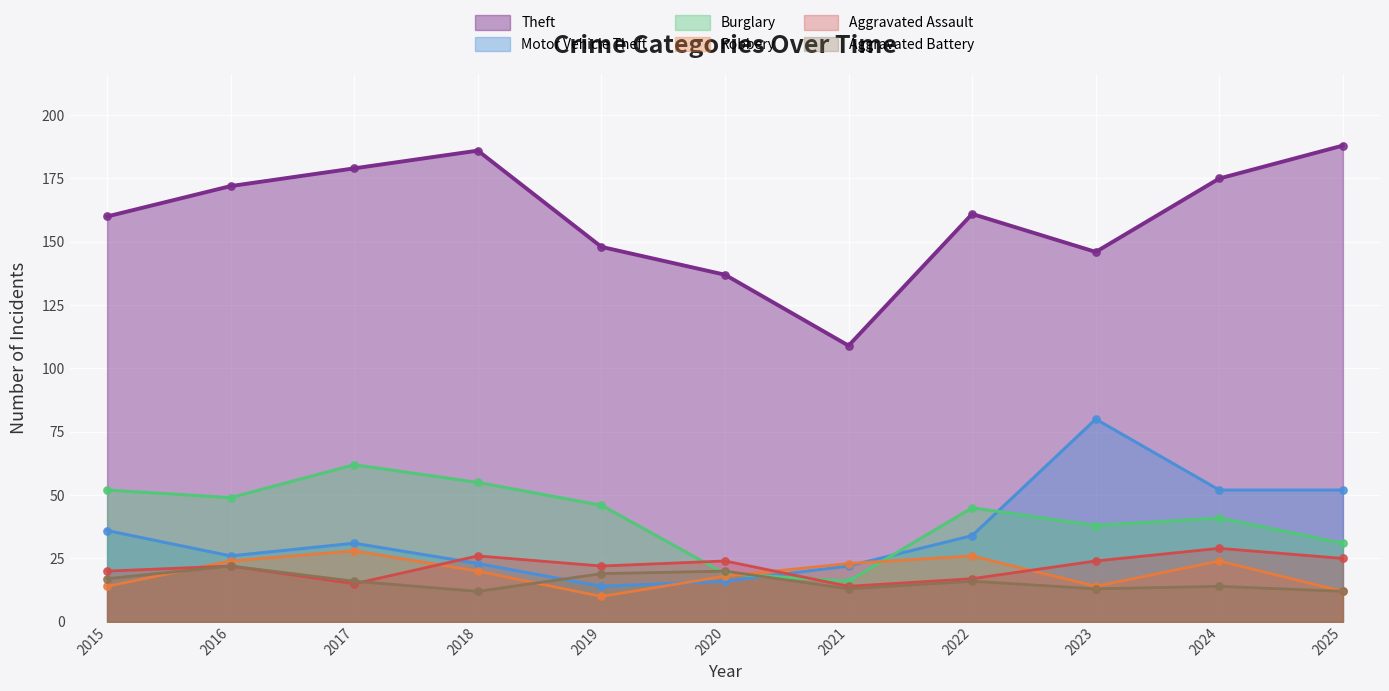

Which series has the largest Y range (max minus min)?

Theft